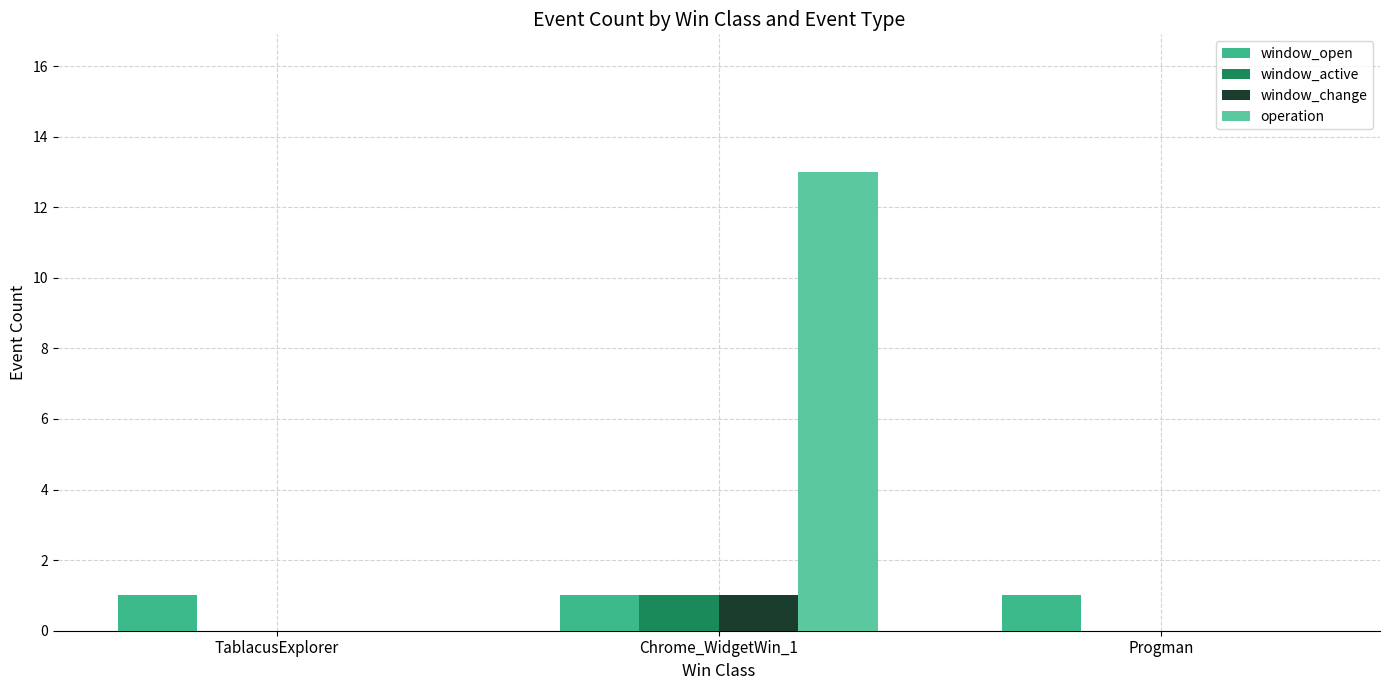

At which label is operation closest to 6?

TablacusExplorer